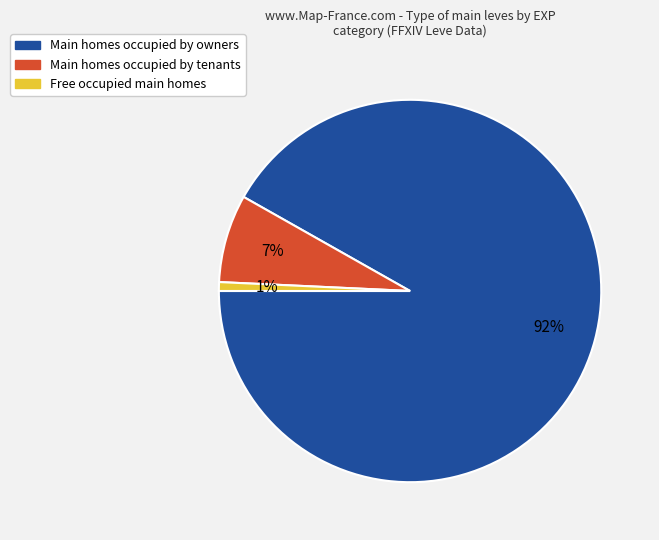

Which slice is the largest?

Main homes occupied by owners